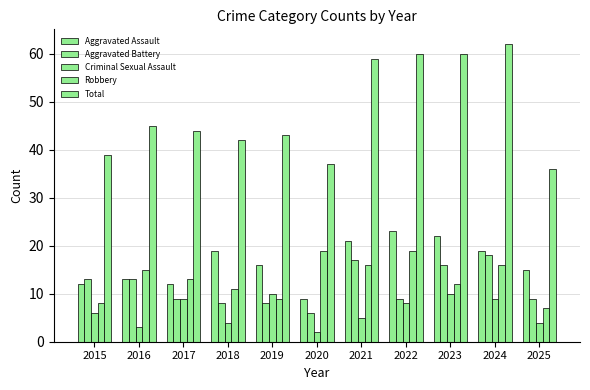

Is it true that Aggravated Assault equals 19 at 2024?

True